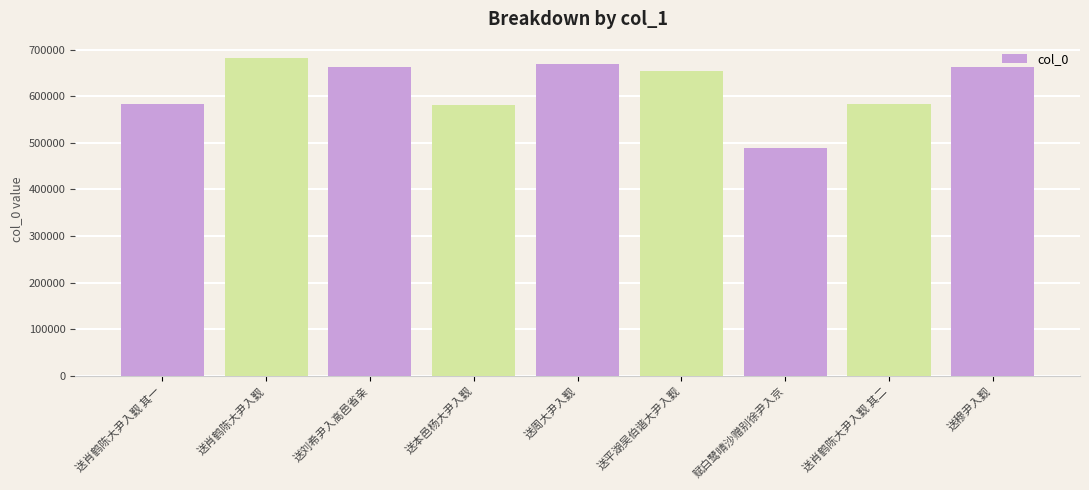

What is the change in value from 送平湖吴伯谐大尹入觐 to 赋白鹭晴沙赠别徐尹入京?

-164852